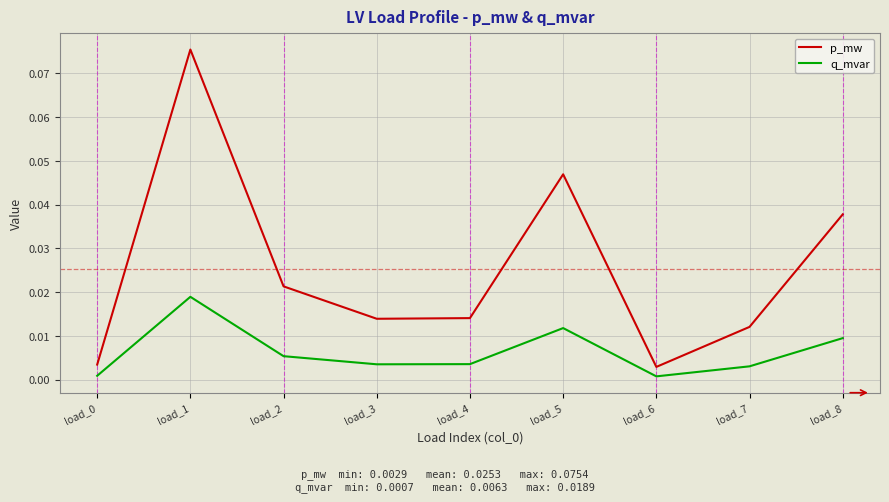

True or false: p_mw and q_mvar intersect in this chart.

False